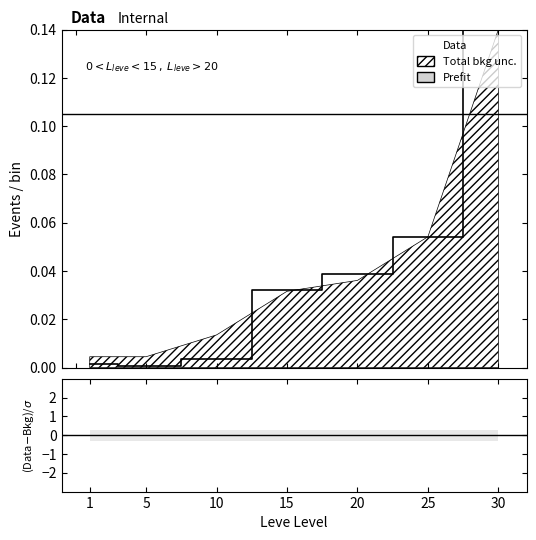

Reading left to right, transcribe all the data shown in this chart.

0.0	0.0	0.0	0.0	0.0	0.1	0.1